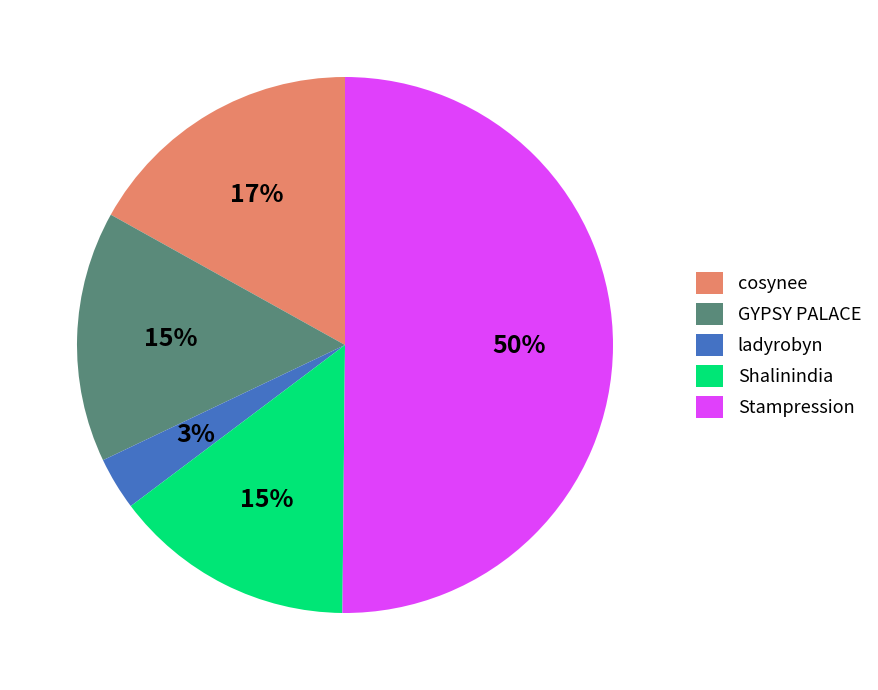

Between ladyrobyn and Stampression, which is larger?

Stampression